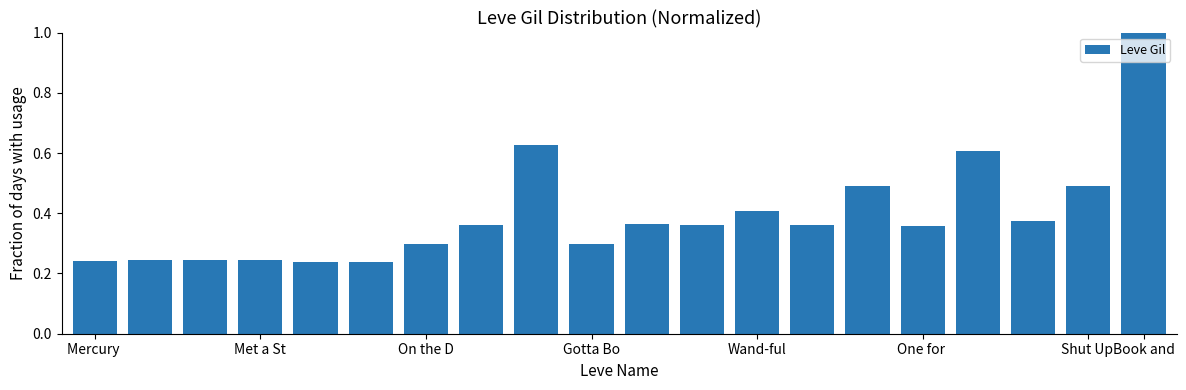

What is the difference between the maximum and minimum values?

0.8